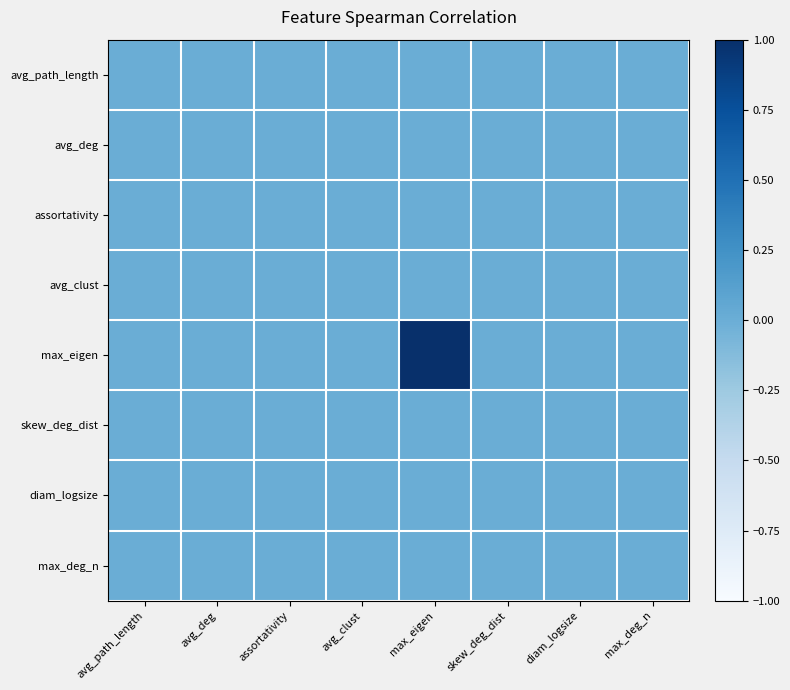

Reading right to left, list all the values displayed in this chart.

avg_path_length: max_deg_n=0	diam_logsize=0	skew_deg_dist=0	max_eigen=0	avg_clust=0	assortativity=0	avg_deg=0	avg_path_length=0
avg_deg: max_deg_n=0	diam_logsize=0	skew_deg_dist=0	max_eigen=0	avg_clust=0	assortativity=0	avg_deg=0	avg_path_length=0
assortativity: max_deg_n=0	diam_logsize=0	skew_deg_dist=0	max_eigen=0	avg_clust=0	assortativity=0	avg_deg=0	avg_path_length=0
avg_clust: max_deg_n=0	diam_logsize=0	skew_deg_dist=0	max_eigen=0	avg_clust=0	assortativity=0	avg_deg=0	avg_path_length=0
max_eigen: max_deg_n=0	diam_logsize=0	skew_deg_dist=0	max_eigen=1	avg_clust=0	assortativity=0	avg_deg=0	avg_path_length=0
skew_deg_dist: max_deg_n=0	diam_logsize=0	skew_deg_dist=0	max_eigen=0	avg_clust=0	assortativity=0	avg_deg=0	avg_path_length=0
diam_logsize: max_deg_n=0	diam_logsize=0	skew_deg_dist=0	max_eigen=0	avg_clust=0	assortativity=0	avg_deg=0	avg_path_length=0
max_deg_n: max_deg_n=0	diam_logsize=0	skew_deg_dist=0	max_eigen=0	avg_clust=0	assortativity=0	avg_deg=0	avg_path_length=0